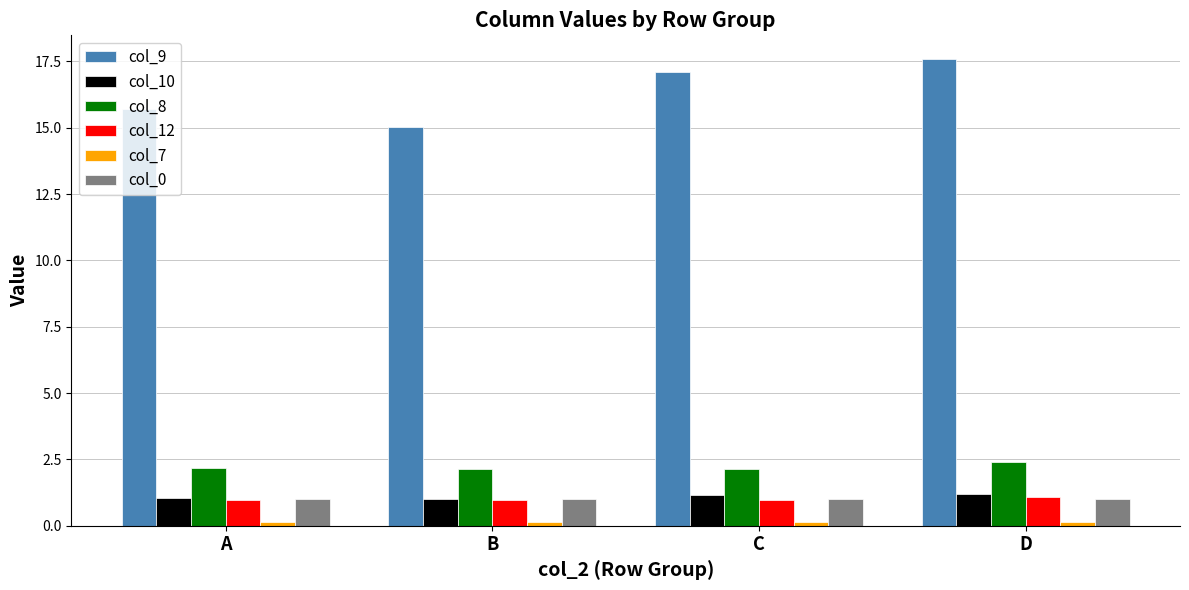

How many series are shown in this chart?

6